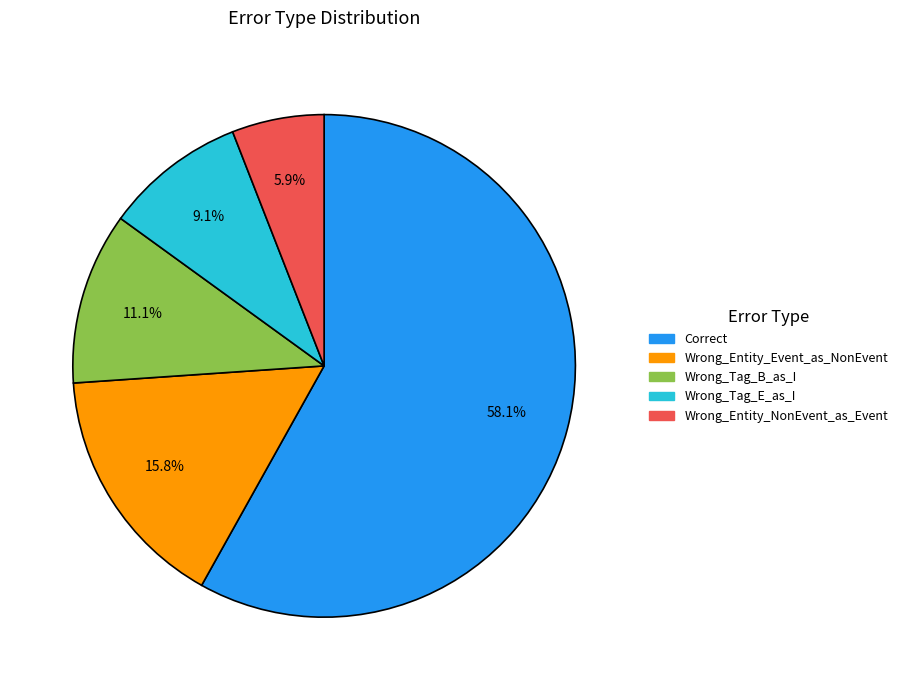

To the nearest percent, what is the average slice percentage?

20%